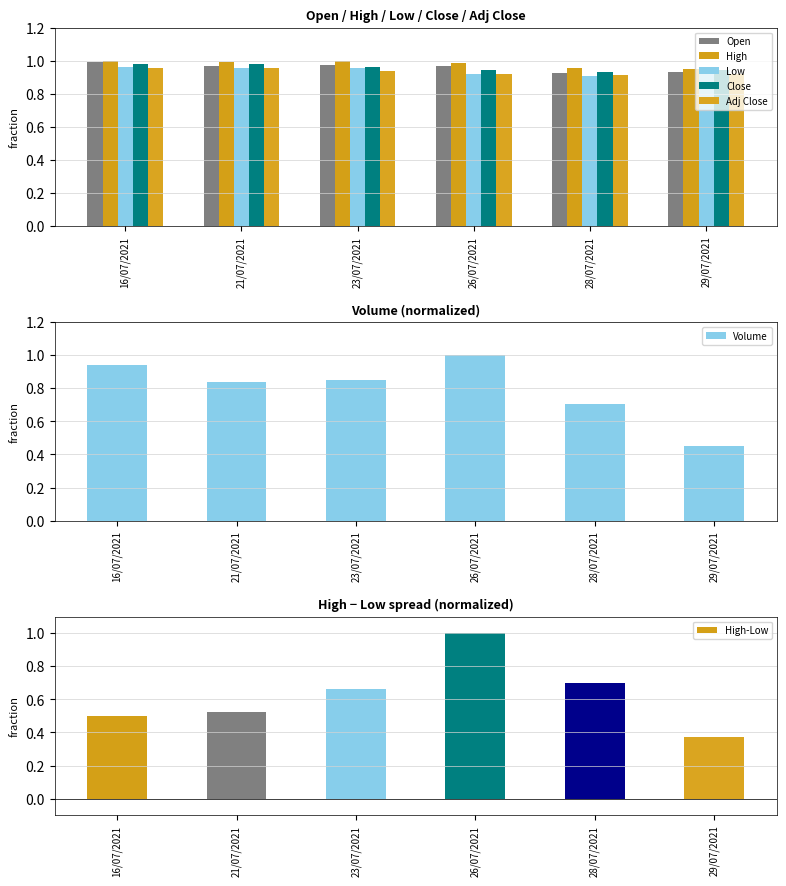

What is the lowest value of the Adj Close series?

0.9